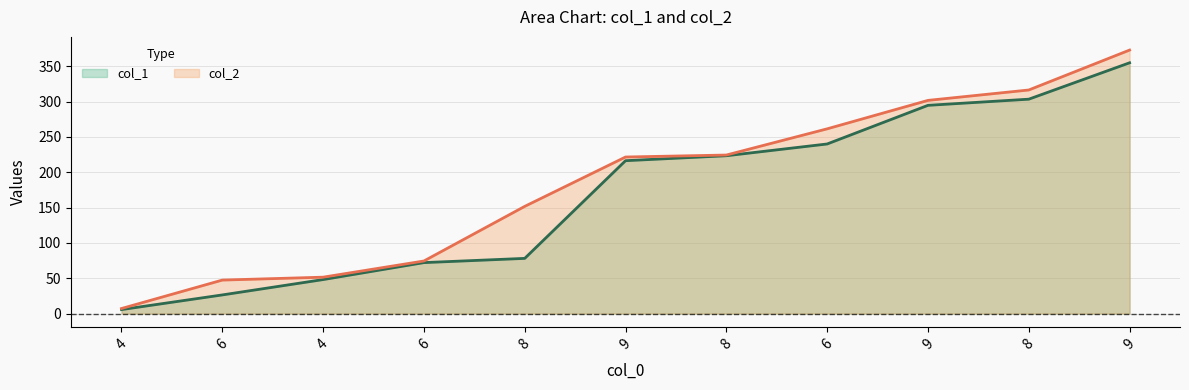

What is the greatest value displayed?

372.9